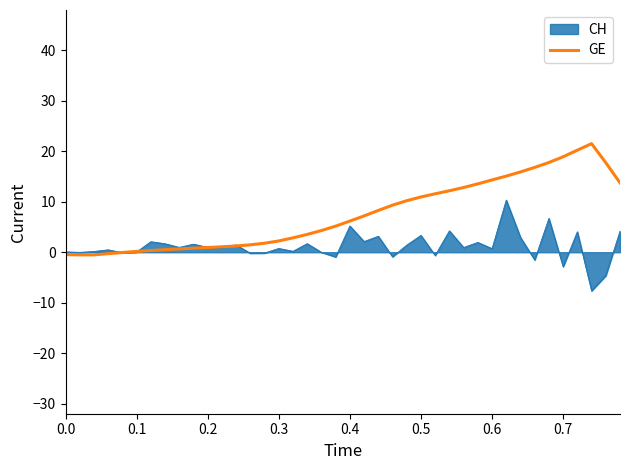

Which series has the largest total across all categories?

GE